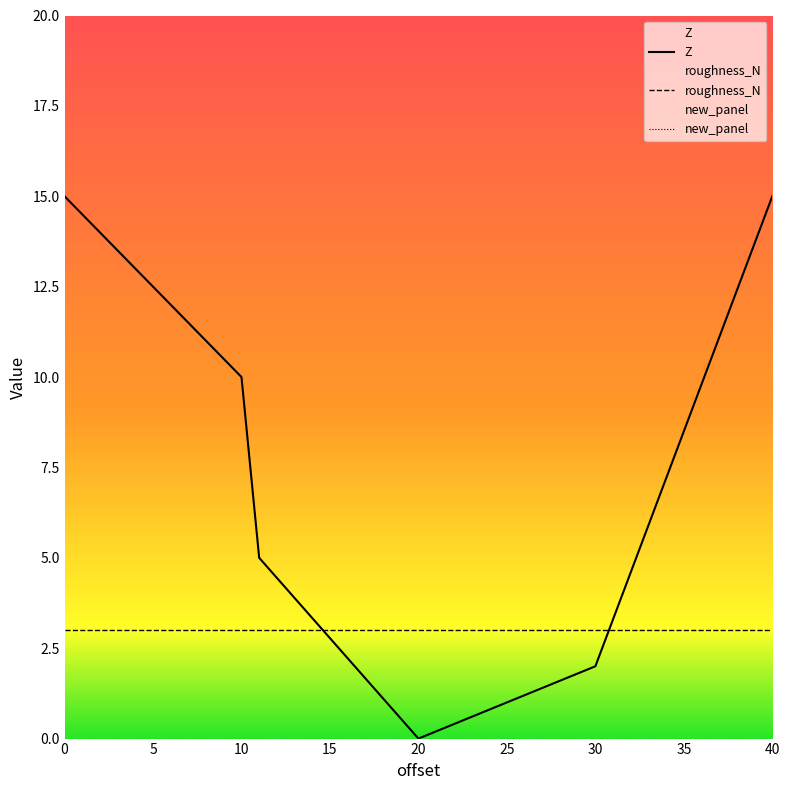

What is the sum of all roughness_N values?

18